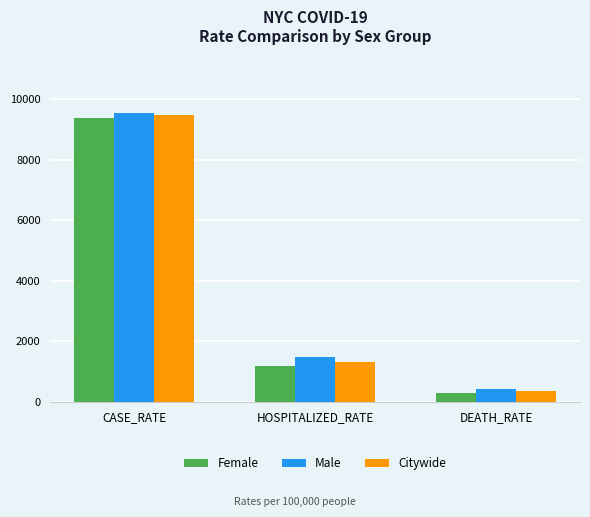

List the series in order of their overall mean, lowest first.

Female, Citywide, Male